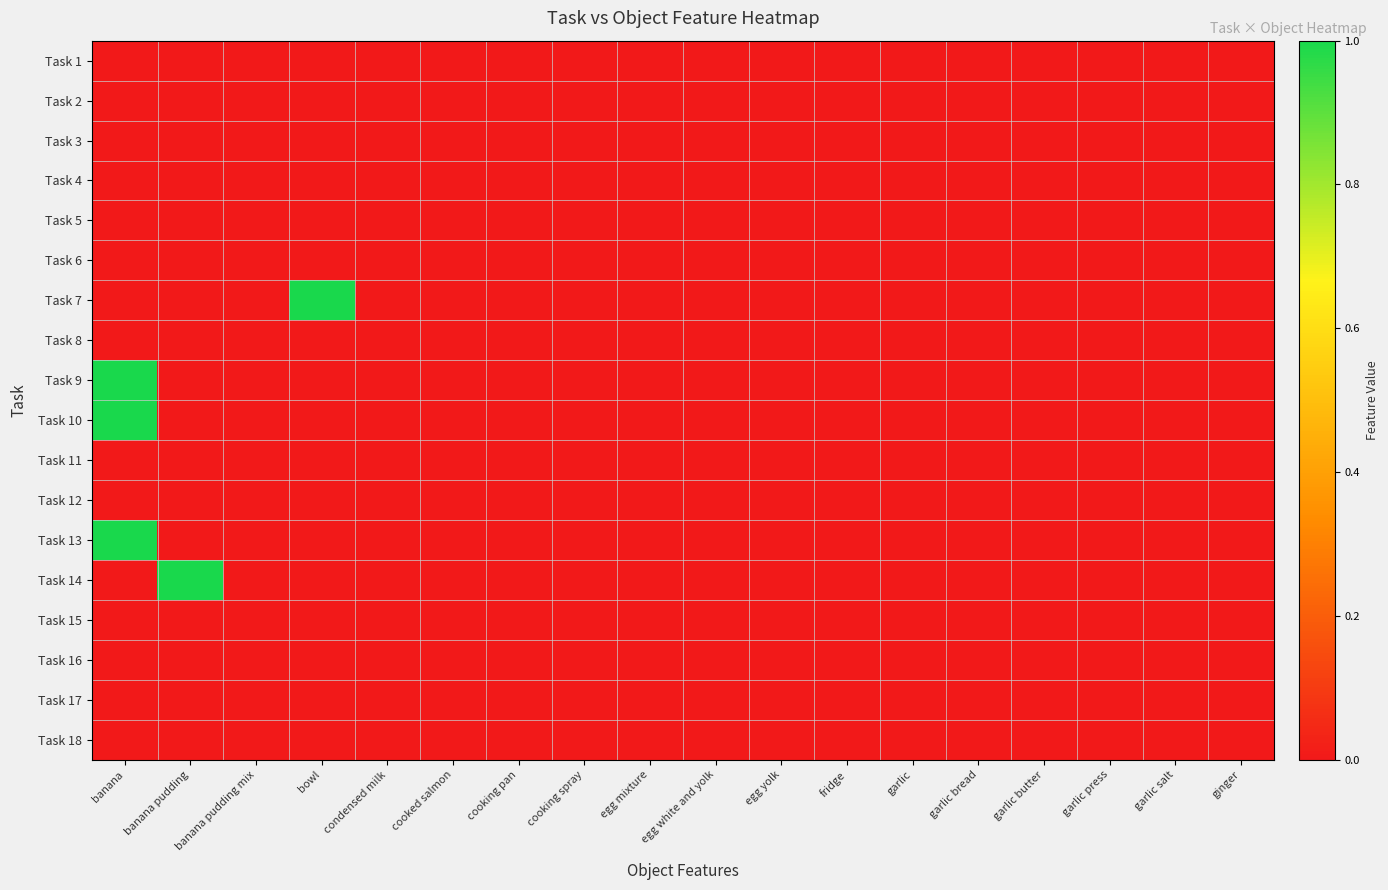

At which category is the sum across all series the highest?

banana